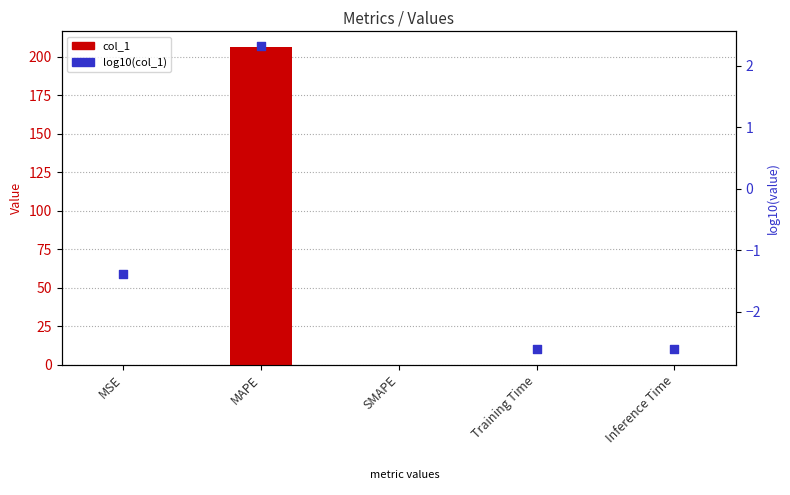

At how many categories does at least one series exceed 184?

1